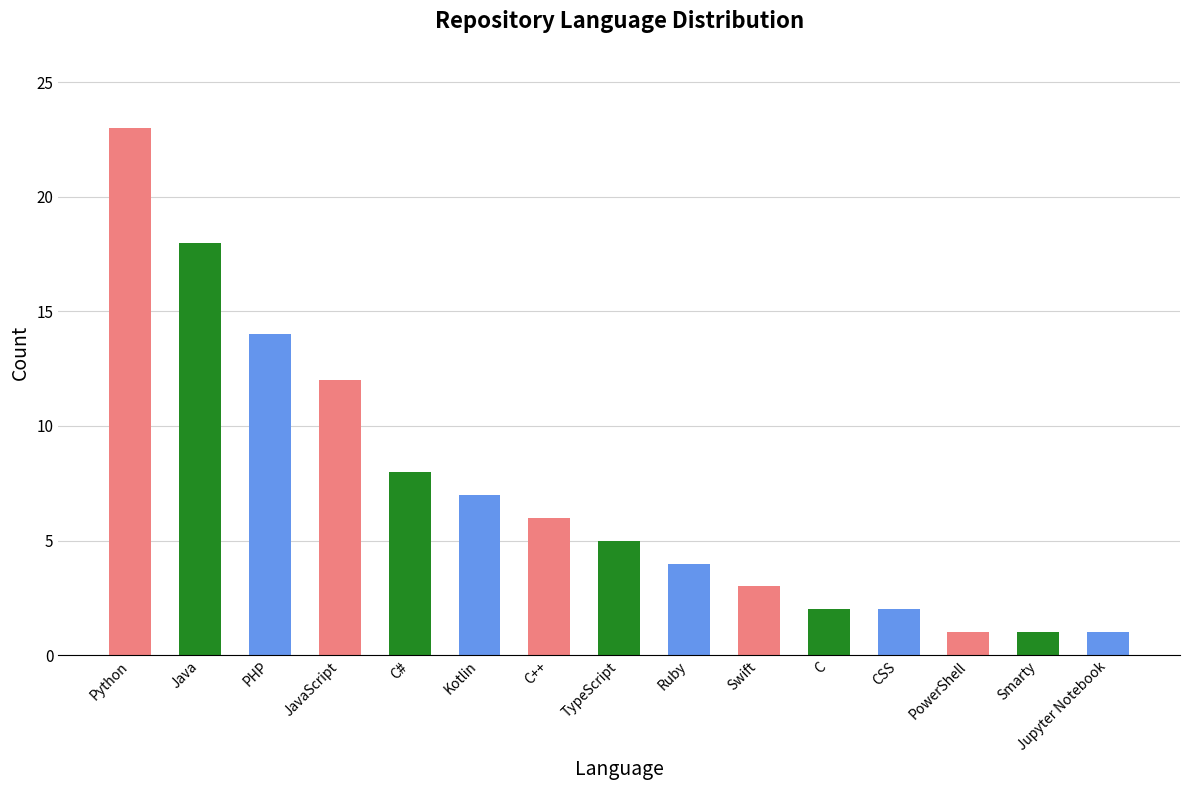

What is the maximum value shown in the chart?

23